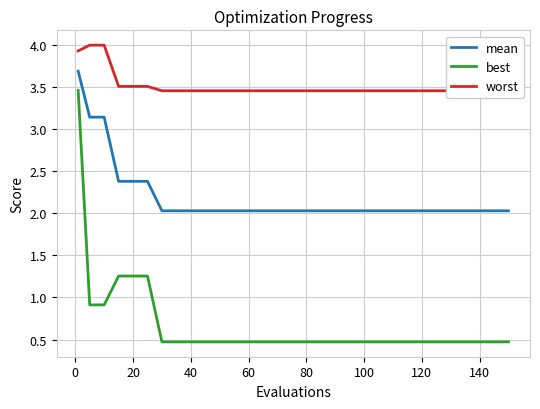

What is the average value of the best series?

0.8